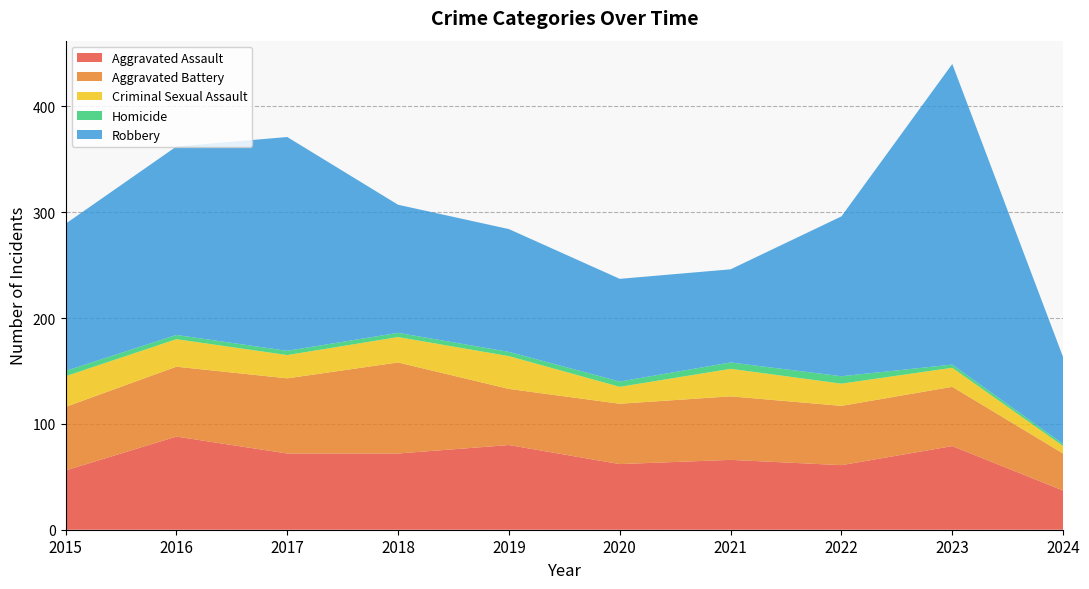

Reading left to right, list all the values displayed in this chart.

Aggravated Assault: 56	88	72	72	80	62	66	61	79	37
Aggravated Battery: 60	66	71	86	53	57	60	56	56	35
Criminal Sexual Assault: 29	26	22	24	31	16	26	21	18	7
Homicide: 5	4	4	4	4	5	6	7	3	2
Robbery: 139	178	202	121	116	97	88	151	284	82